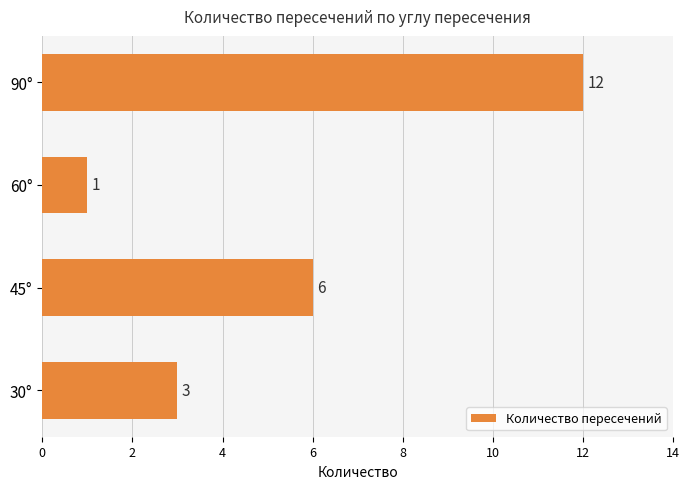

The value at 30° is 1. True or false?

False